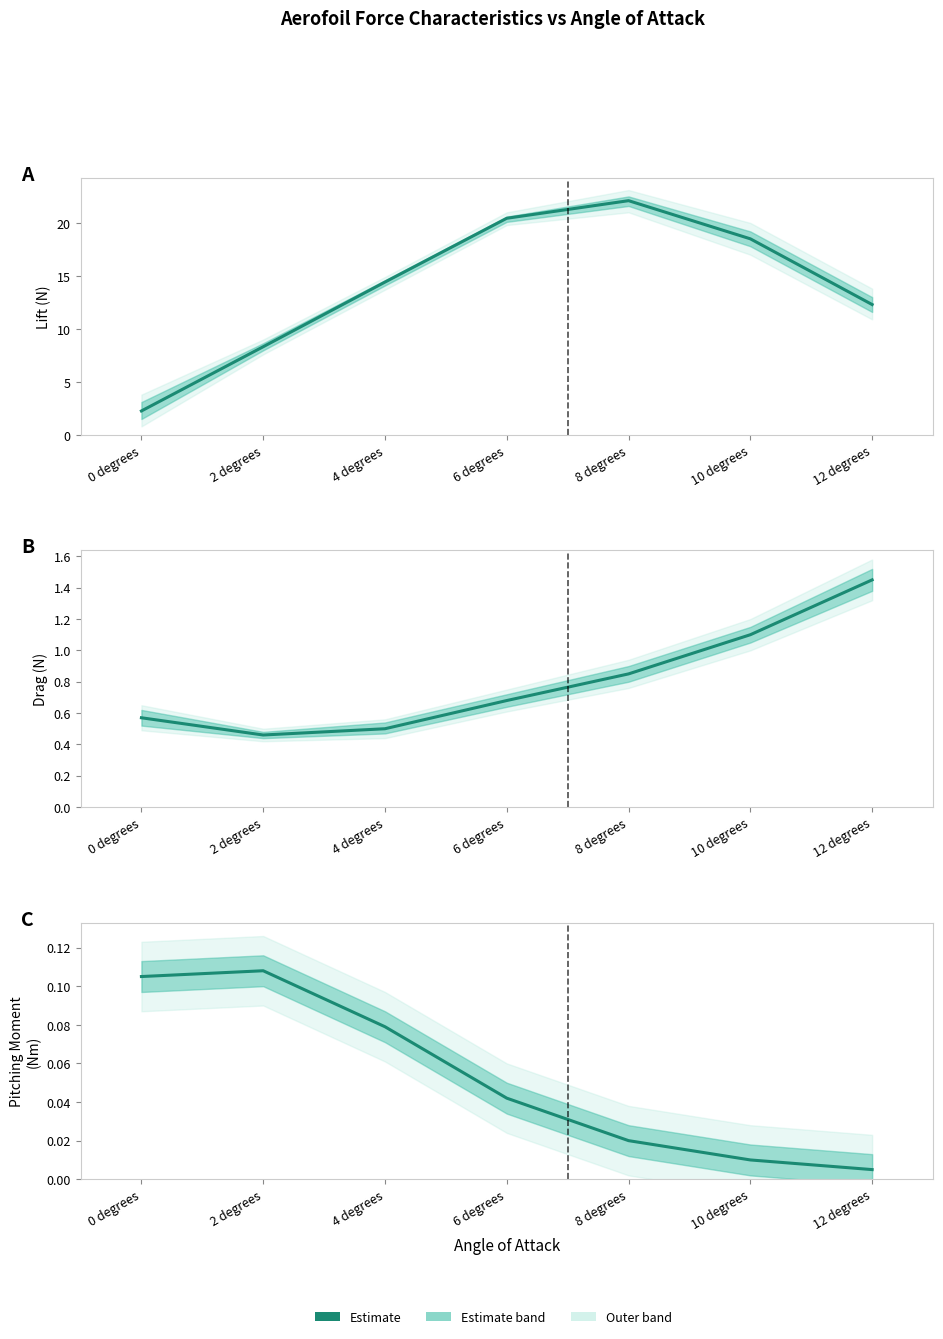

Reading left to right, extract all data points from this chart.

Lift (N): 0 degrees=2.3	2 degrees=8.3	4 degrees=14.4	6 degrees=20.4	8 degrees=22.1	10 degrees=18.5	12 degrees=12.3
Drag (N): 0 degrees=0.6	2 degrees=0.5	4 degrees=0.5	6 degrees=0.7	8 degrees=0.8	10 degrees=1.1	12 degrees=1.4
Pitching Moment (Nm): 0 degrees=0.1	2 degrees=0.1	4 degrees=0.1	6 degrees=0.0	8 degrees=0.0	10 degrees=0.0	12 degrees=0.0